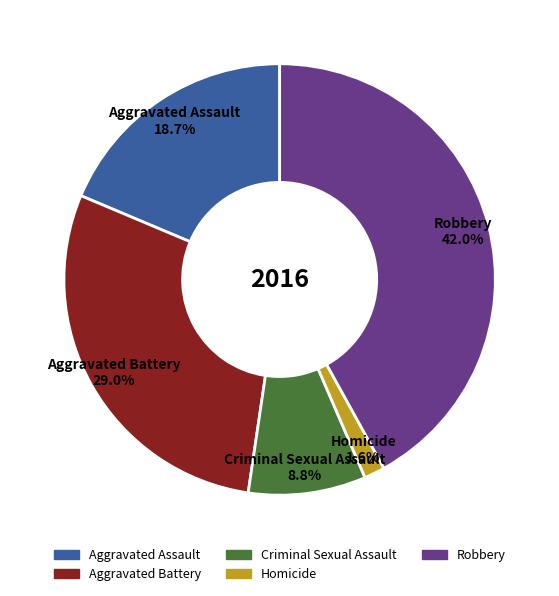

To the nearest percent, what is the combined percentage of Robbery and Aggravated Battery?

71%